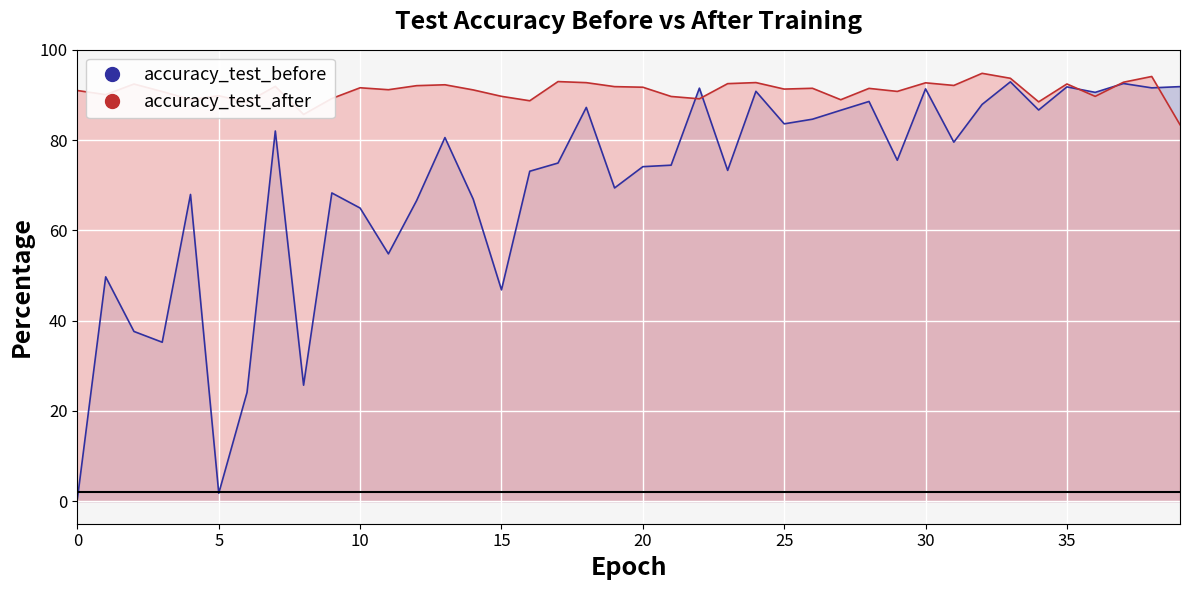

At how many categories does at least one series exceed 25?

40